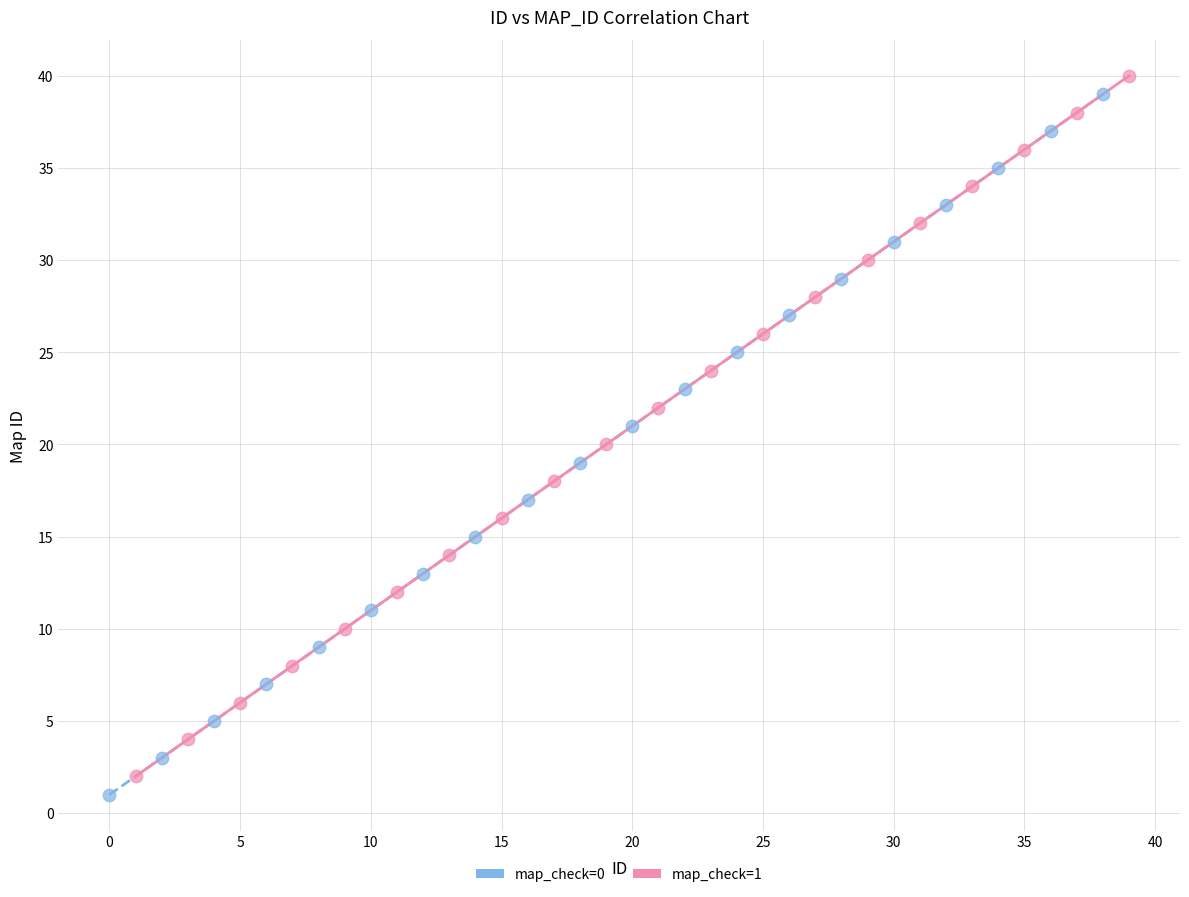

What are all the series names shown in the legend?

map_check=0, map_check=1